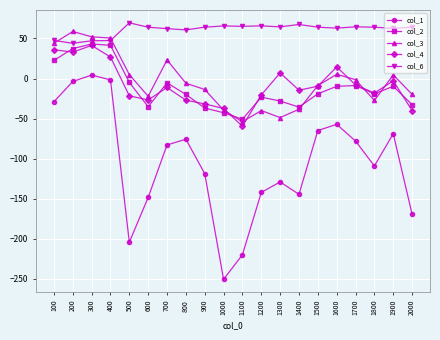

What is the average value of the col_6 series?

60.9